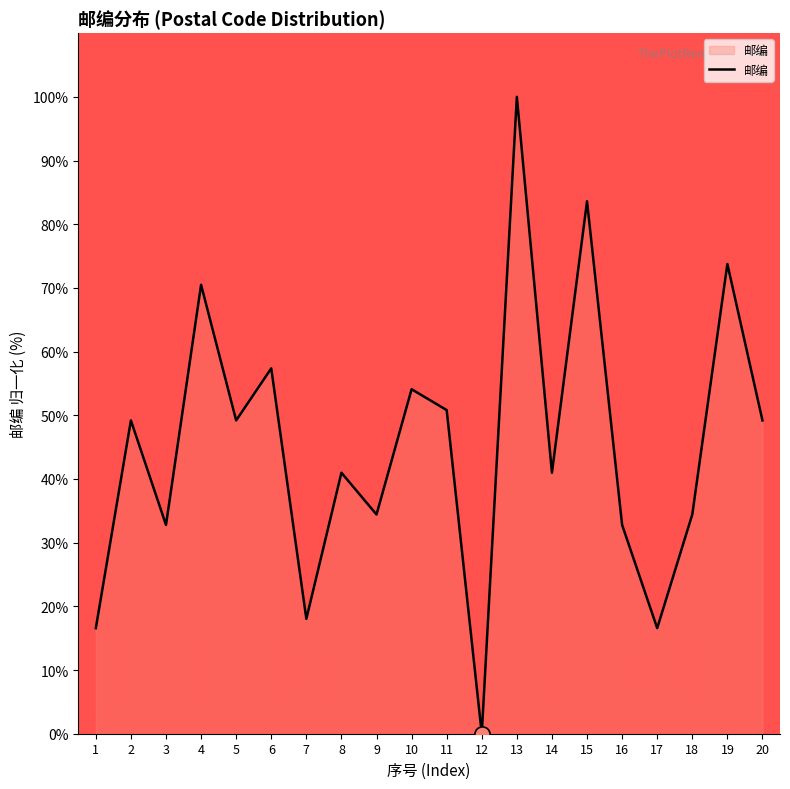

Which has a higher value, 14 or 11?

11